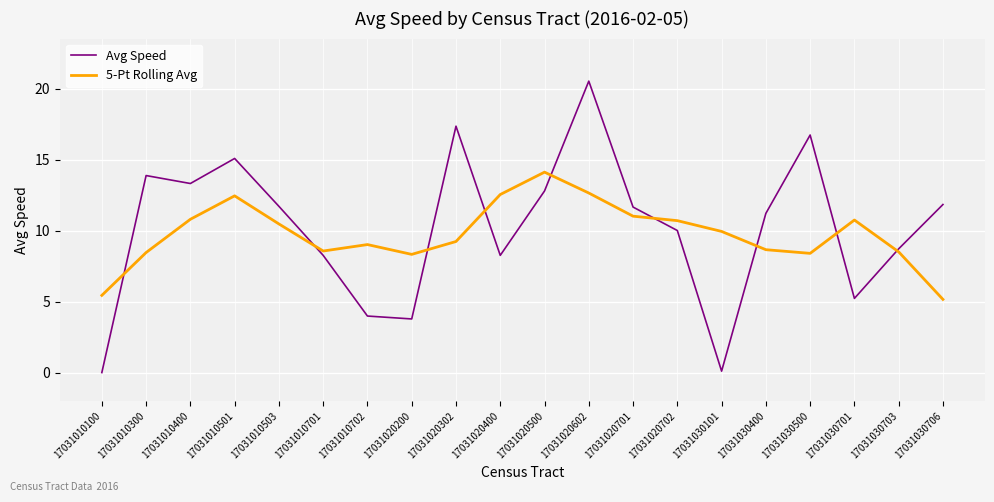

The value of 5-Pt Rolling Avg at 17031020500 is 14.1. True or false?

True